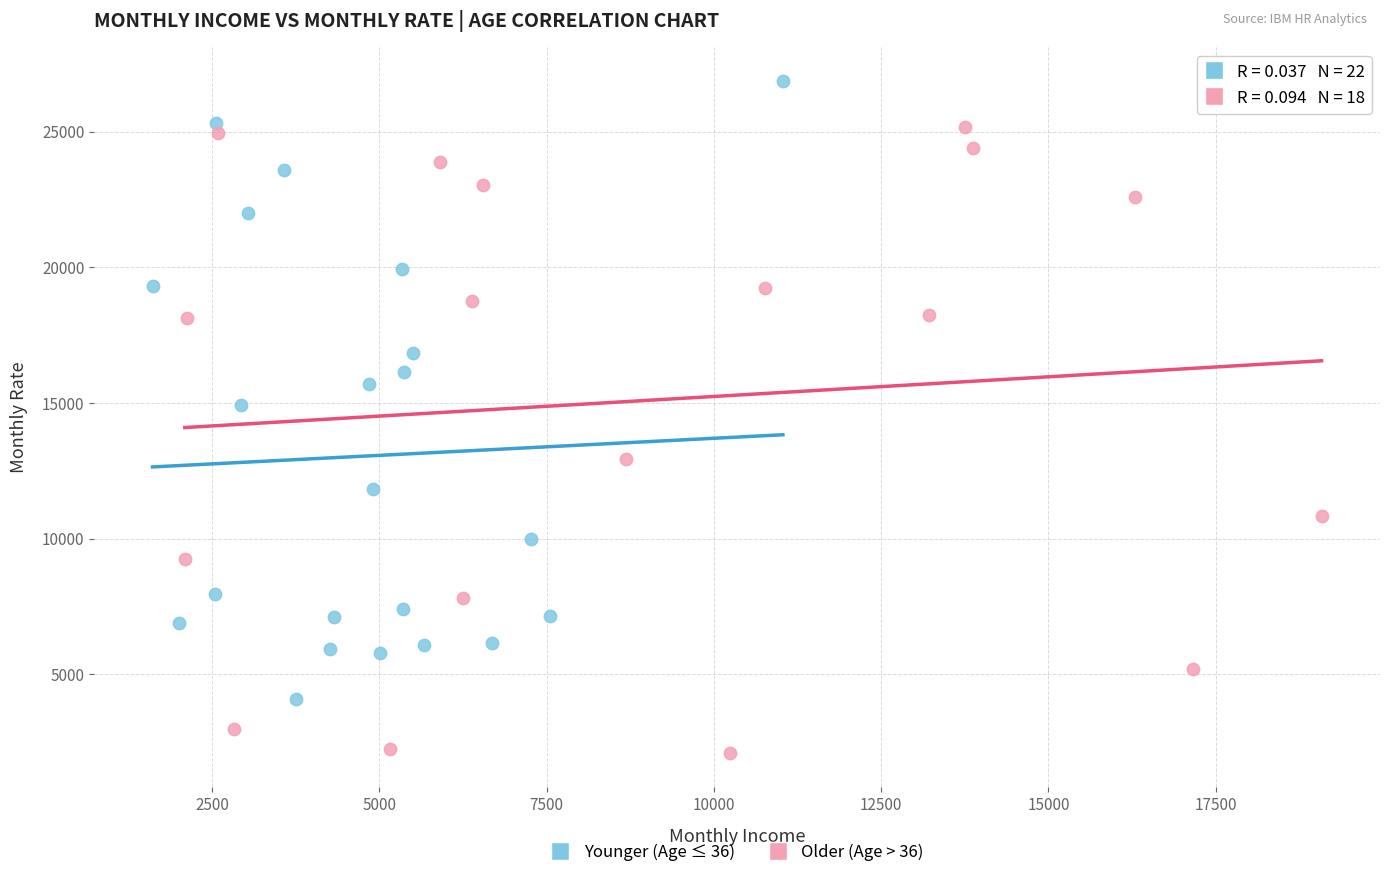

Which series contains the highest Y value?

Younger (Age ≤ 36)